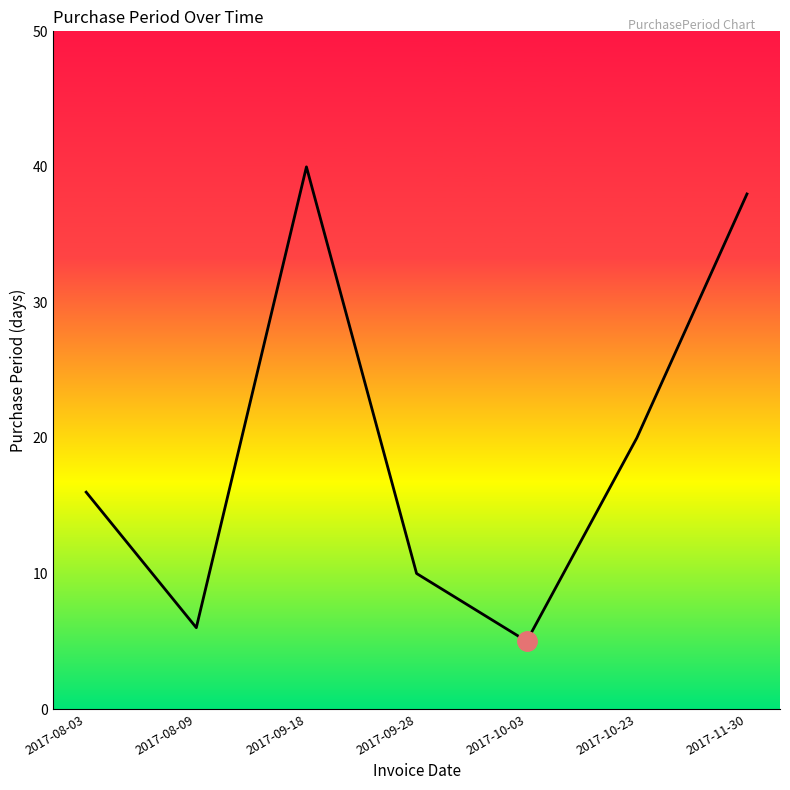

Reading left to right, list all the values displayed in this chart.

2017-08-03=16	2017-08-09=6	2017-09-18=40	2017-09-28=10	2017-10-03=5	2017-10-23=20	2017-11-30=38